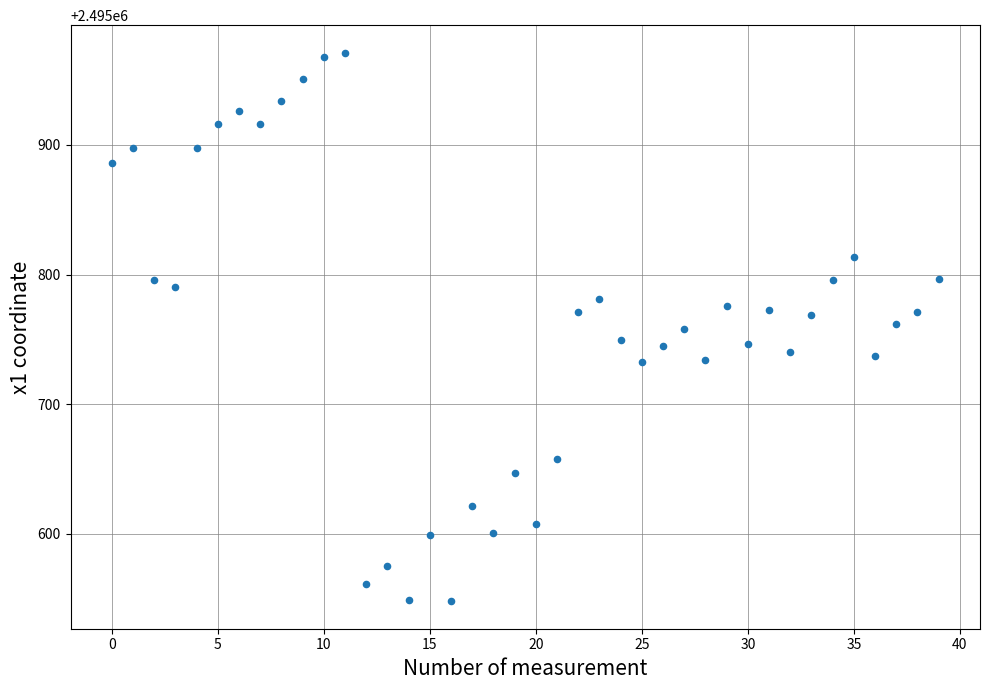

What is the range of Y values (max minus min)?

423.5